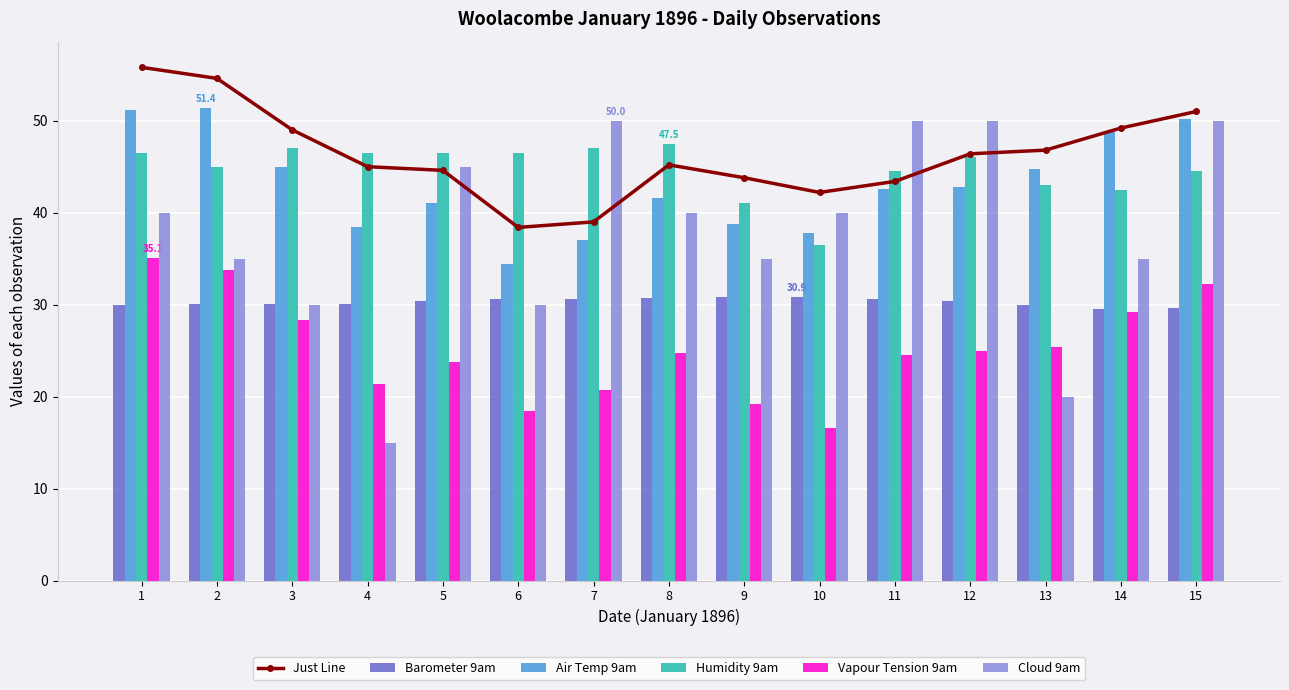

Reading right to left, transcribe all the data shown in this chart.

Just Line: 51.0	49.2	46.8	46.4	43.4	42.2	43.8	45.2	39.0	38.4	44.6	45.0	49.0	54.6	55.8
Barometer 9am: 29.6	29.5	30.0	30.4	30.6	30.9	30.8	30.7	30.6	30.6	30.4	30.1	30.0	30.1	30.0
Air Temp 9am: 50.2	48.8	44.8	42.8	42.6	37.8	38.8	41.6	37.0	34.4	41.0	38.4	45.0	51.4	51.2
Humidity 9am: 44.5	42.5	43.0	46.0	44.5	36.5	41.0	47.5	47.0	46.5	46.5	46.5	47.0	45.0	46.5
Vapour Tension 9am: 32.2	29.2	25.4	25.0	24.5	16.6	19.2	24.8	20.7	18.4	23.8	21.4	28.3	33.8	35.1
Cloud 9am: 50.0	35.0	20.0	50.0	50.0	40.0	35.0	40.0	50.0	30.0	45.0	15.0	30.0	35.0	40.0